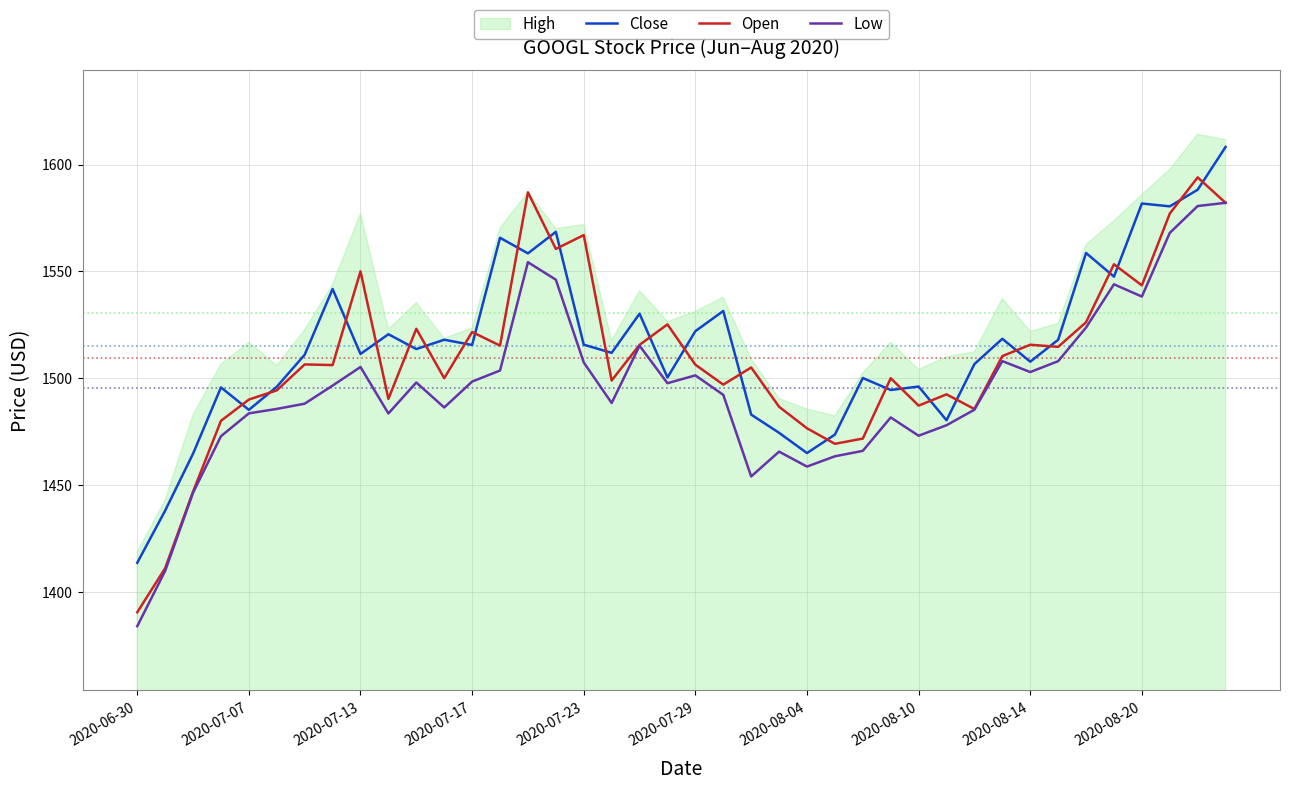

What value does the Close series have at 2020-08-10?

1496.1